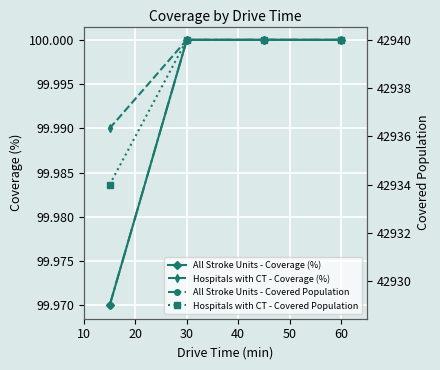

How many data points in Hospitals with CT - Coverage (%) are less than 100?

1